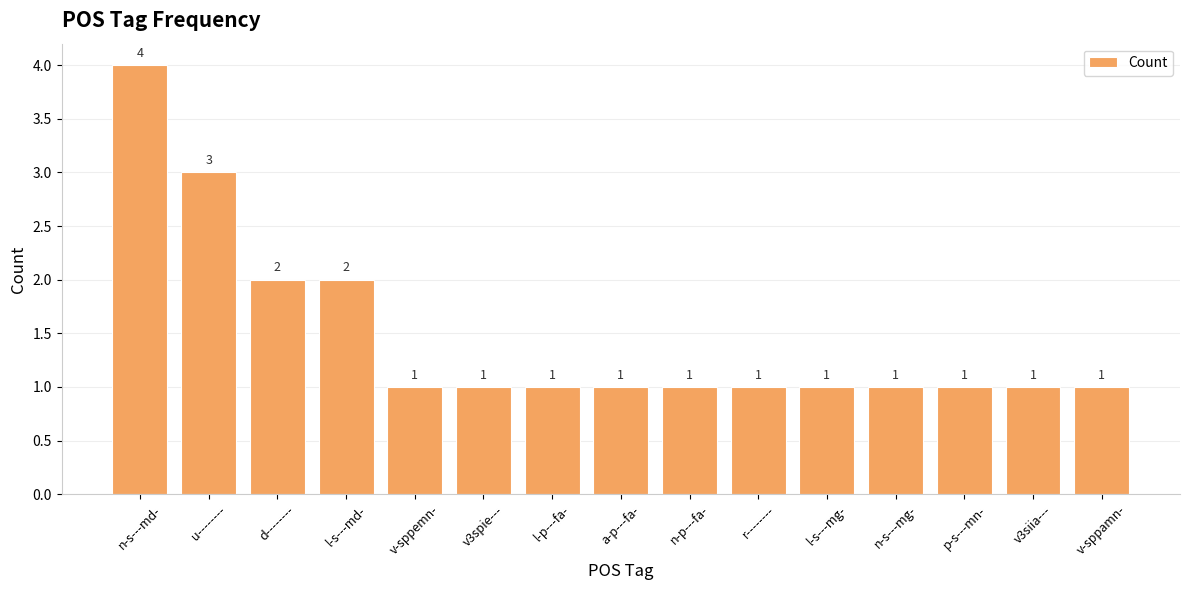

Reading left to right, transcribe all the data shown in this chart.

4	3	2	2	1	1	1	1	1	1	1	1	1	1	1